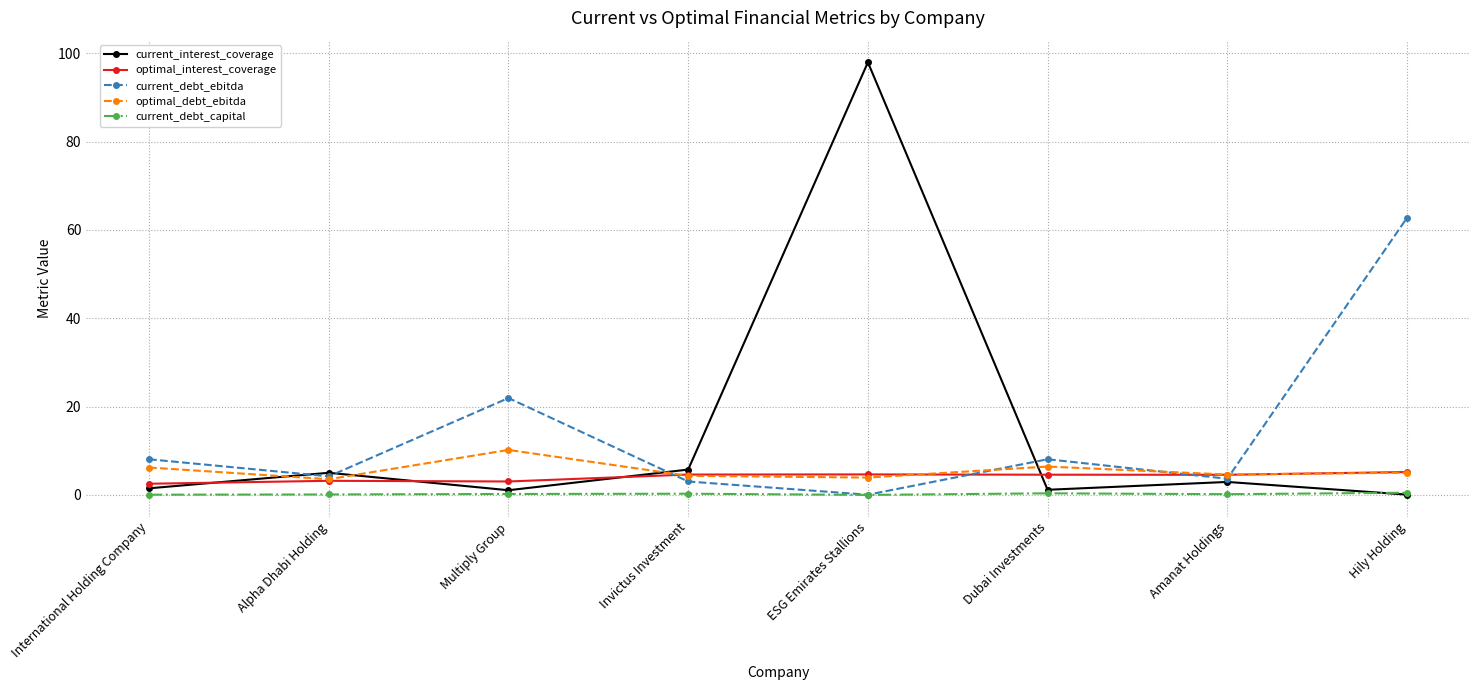

What is the label of the 1st point from the left?

International Holding Company